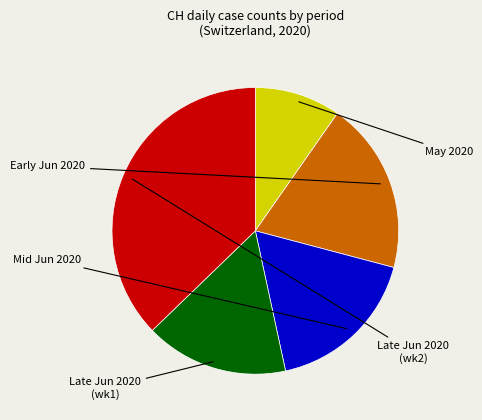

Is there any slice that represents more than half of the pie?

No